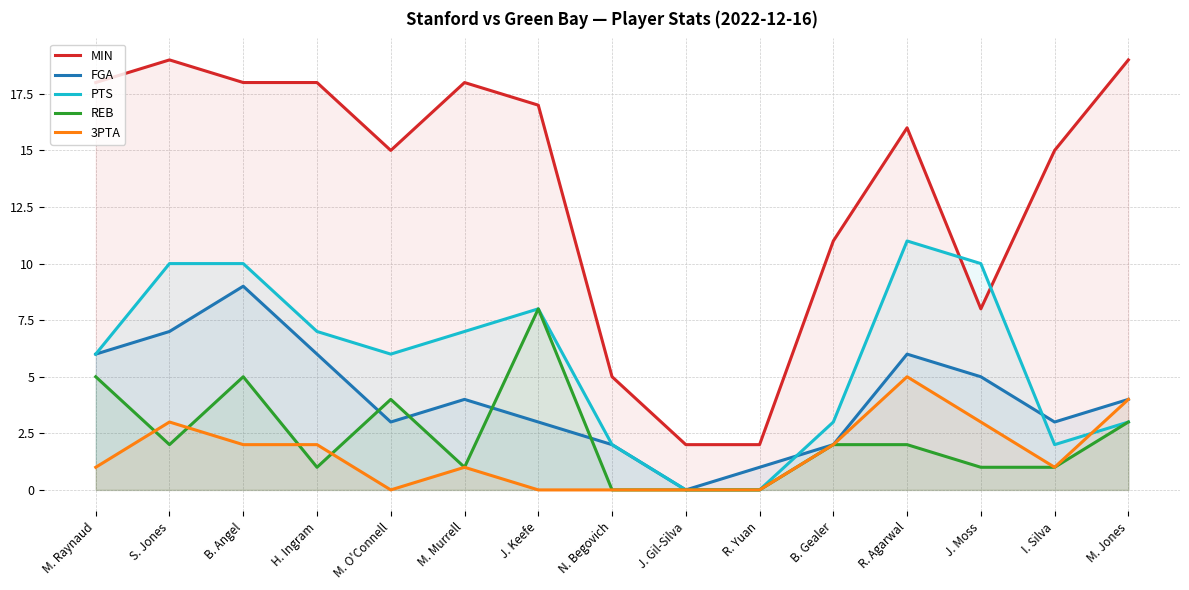

What is the average value of the 3PTA series?

2